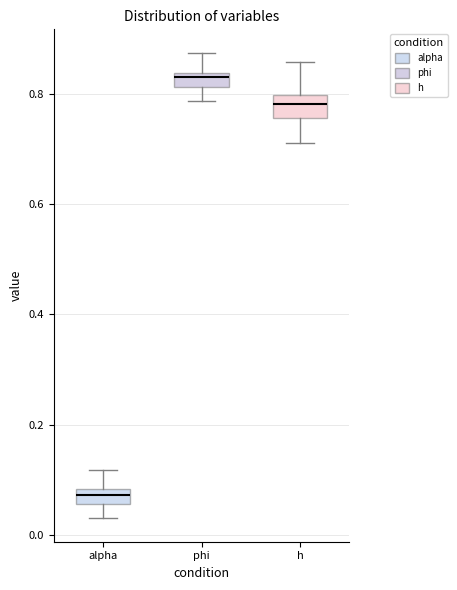

Where does the upper whisker of the box for alpha end on the y-axis? The values are not printed on the chart, so give them approximately, as read against the axis.

0.12